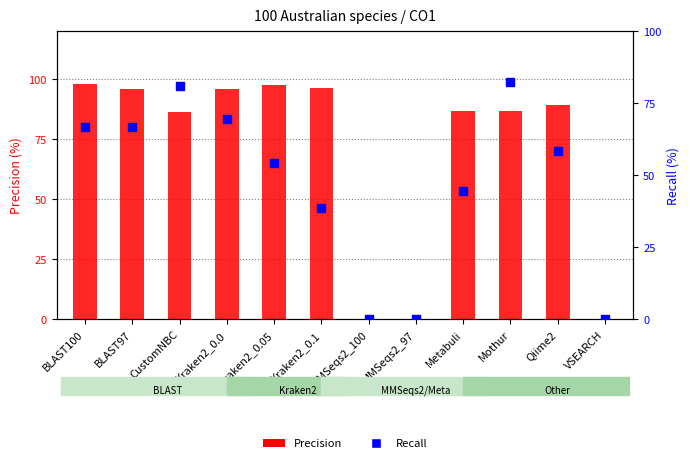

Which series has the widest spread of Y values?

Precision